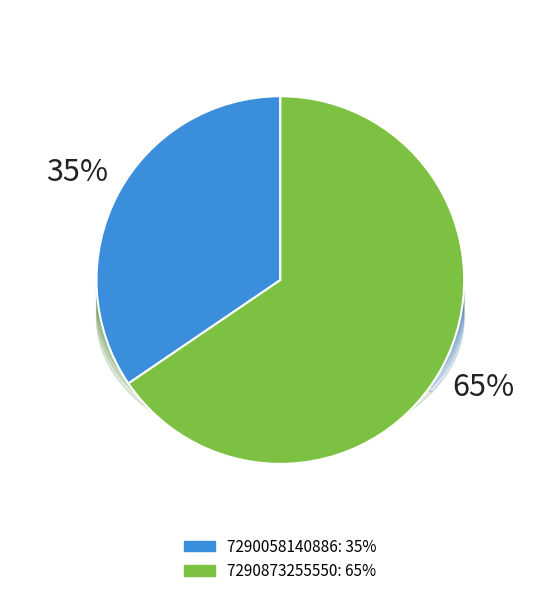

Which slice is the largest?

7290873255550